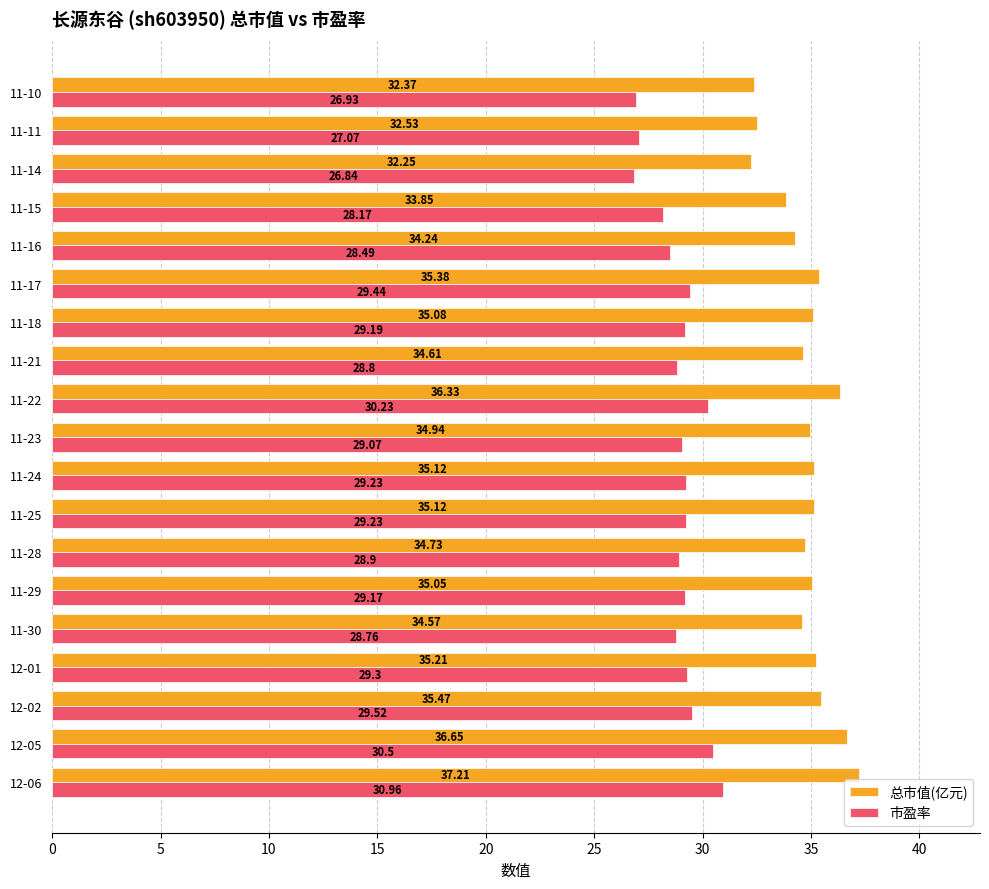

What is the difference between the maximum and minimum values in the 市盈率 series?

4.1